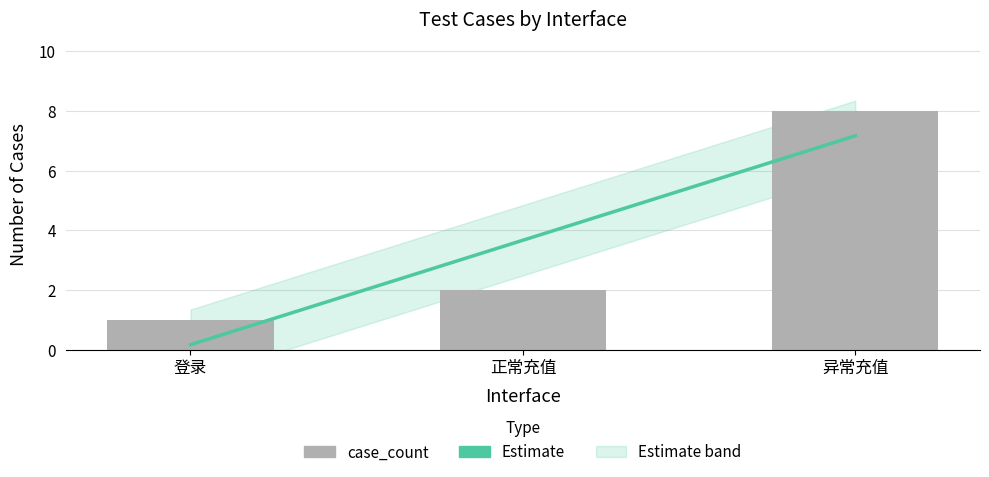

List the labels in order of value, smallest first.

登录, 正常充值, 异常充值